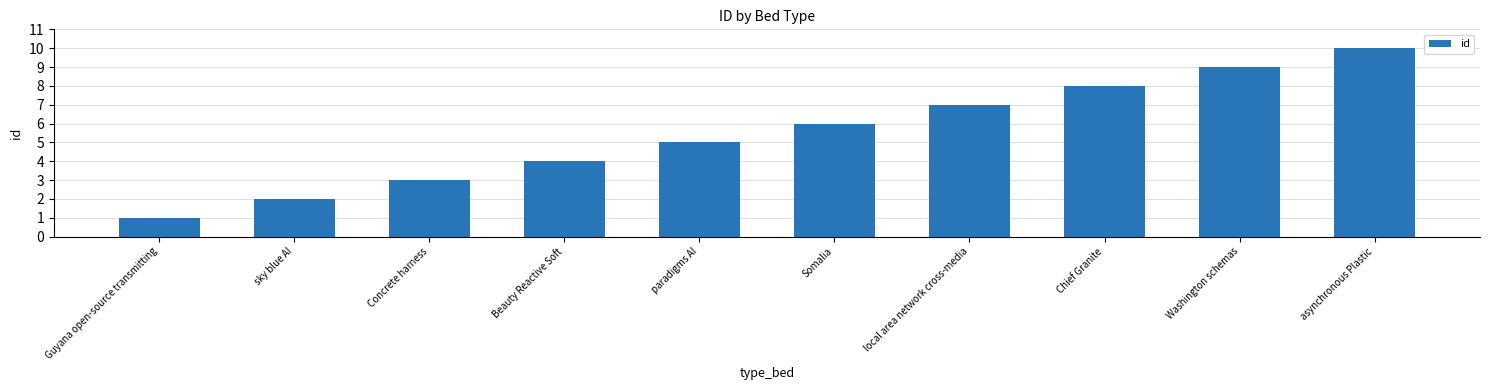

Where is the data nearest to the value 5?

paradigms AI